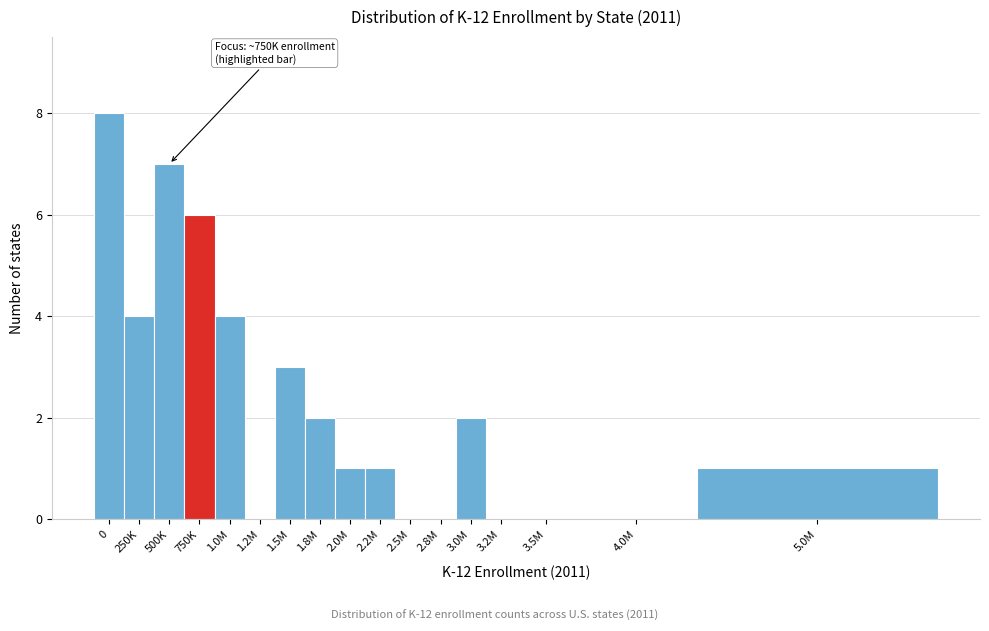

Reading right to left, transcribe all the data shown in this chart.

5.0M=1	4.0M=0	3.5M=0	3.2M=0	3.0M=2	2.8M=0	2.5M=0	2.2M=1	2.0M=1	1.8M=2	1.5M=3	1.2M=0	1.0M=4	750K=6	500K=7	250K=4	0=8